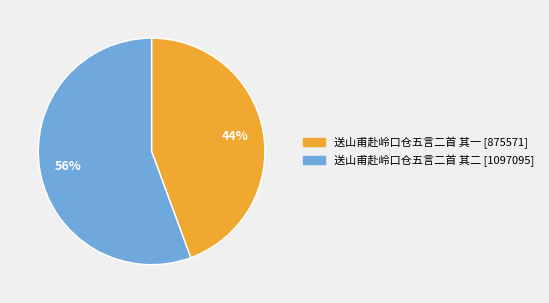

Which slice represents more than half of the pie?

送山甫赴岭口仓五言二首 其二